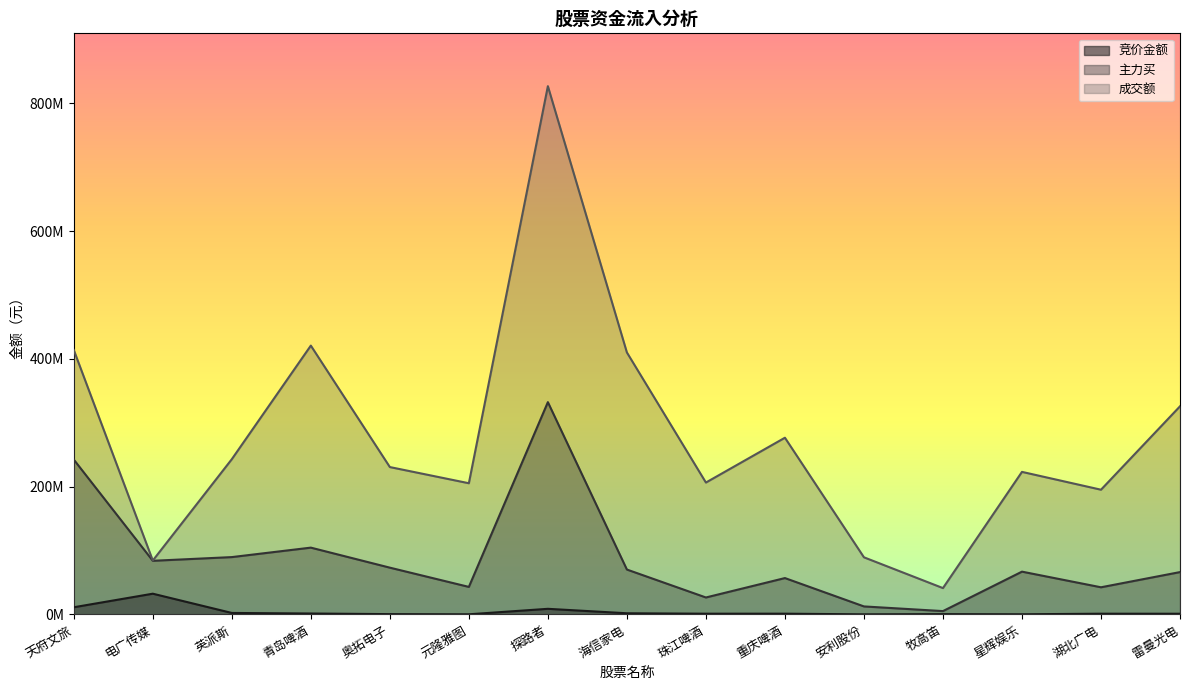

True or false: 主力买 and 成交额 cross at least once.

False